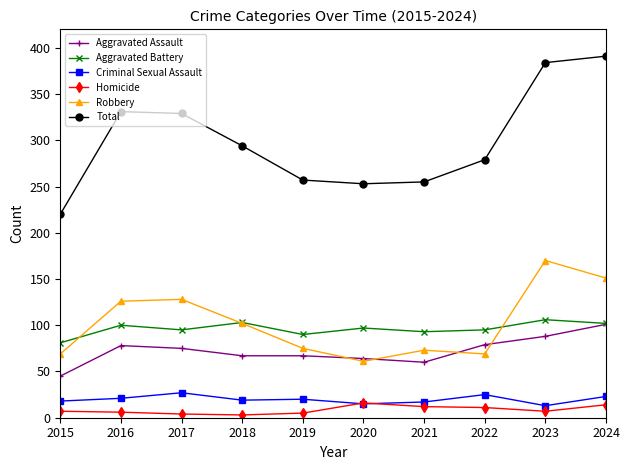

True or false: Criminal Sexual Assault and Robbery intersect in this chart.

False